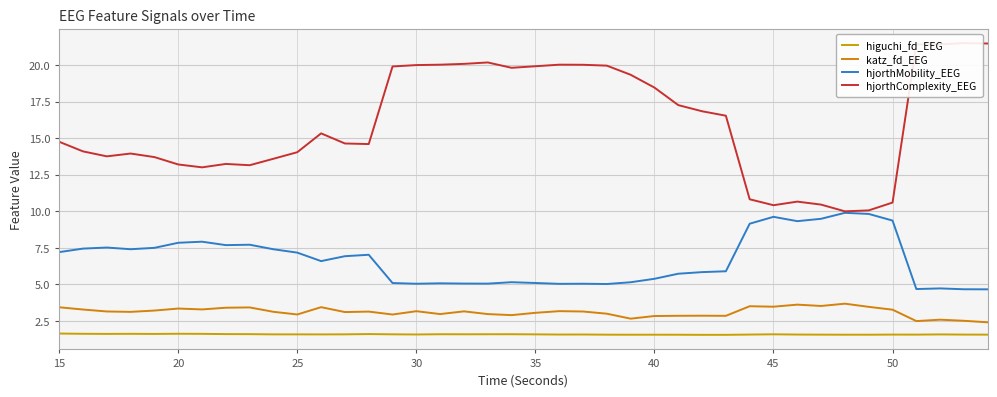

Reading right to left, what are all the values shown in this chart?

higuchi_fd_EEG: 1.6	1.6	1.6	1.6	1.6	1.6	1.6	1.6	1.6	1.6	1.6	1.5	1.5	1.6	1.6	1.6	1.6	1.6	1.6	1.6	1.6	1.6	1.6	1.6	1.6	1.6	1.6	1.6	1.6	1.6	1.6	1.6	1.6	1.6	1.6	1.6	1.6	1.6	1.6	1.6
katz_fd_EEG: 2.4	2.5	2.6	2.5	3.3	3.5	3.7	3.5	3.6	3.5	3.5	2.8	2.9	2.9	2.8	2.7	3.0	3.1	3.2	3.1	2.9	3.0	3.2	3.0	3.2	2.9	3.1	3.1	3.4	2.9	3.1	3.4	3.4	3.3	3.3	3.2	3.1	3.1	3.3	3.4
hjorthMobility_EEG: 4.7	4.7	4.7	4.7	9.4	9.8	9.9	9.5	9.3	9.6	9.1	5.9	5.8	5.7	5.4	5.1	5.0	5.0	5.0	5.1	5.1	5.0	5.1	5.1	5.0	5.1	7.0	6.9	6.6	7.2	7.4	7.7	7.7	7.9	7.8	7.5	7.4	7.5	7.4	7.2
hjorthComplexity_EEG: 21.5	21.5	21.4	21.4	10.6	10.1	10.0	10.5	10.7	10.4	10.8	16.5	16.8	17.3	18.5	19.3	20.0	20.0	20.0	19.9	19.8	20.2	20.1	20.0	20.0	19.9	14.6	14.6	15.3	14.0	13.6	13.1	13.2	13.0	13.2	13.7	13.9	13.8	14.1	14.7